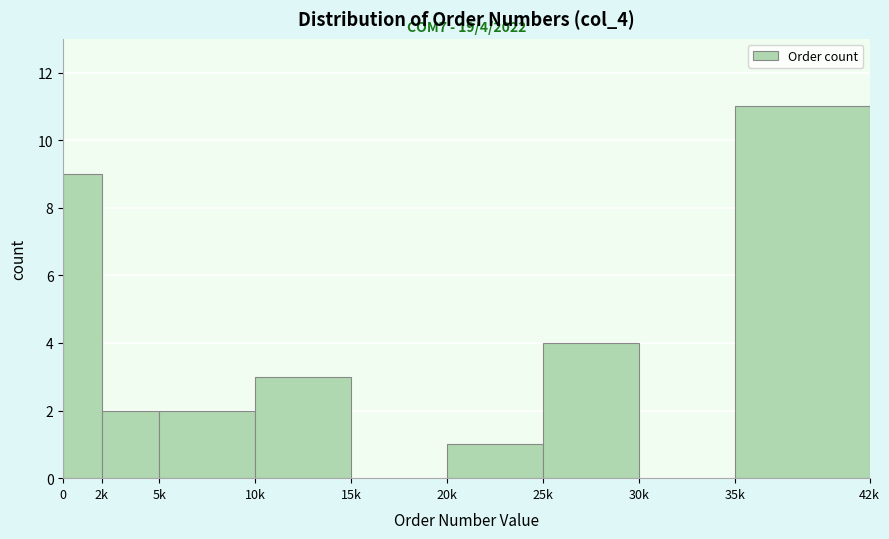

Reading left to right, list all the values displayed in this chart.

0=9	2k=2	5k=2	10k=3	15k=0	20k=1	25k=4	30k=0	35k=11